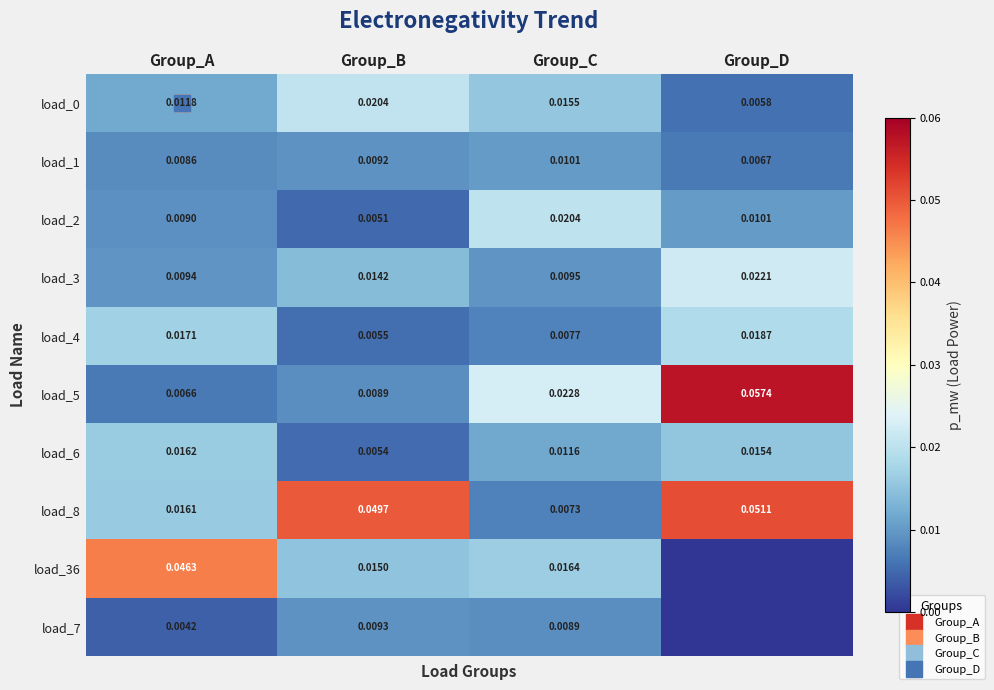

Which has a higher value, Group_D or Group_C?

Group_C